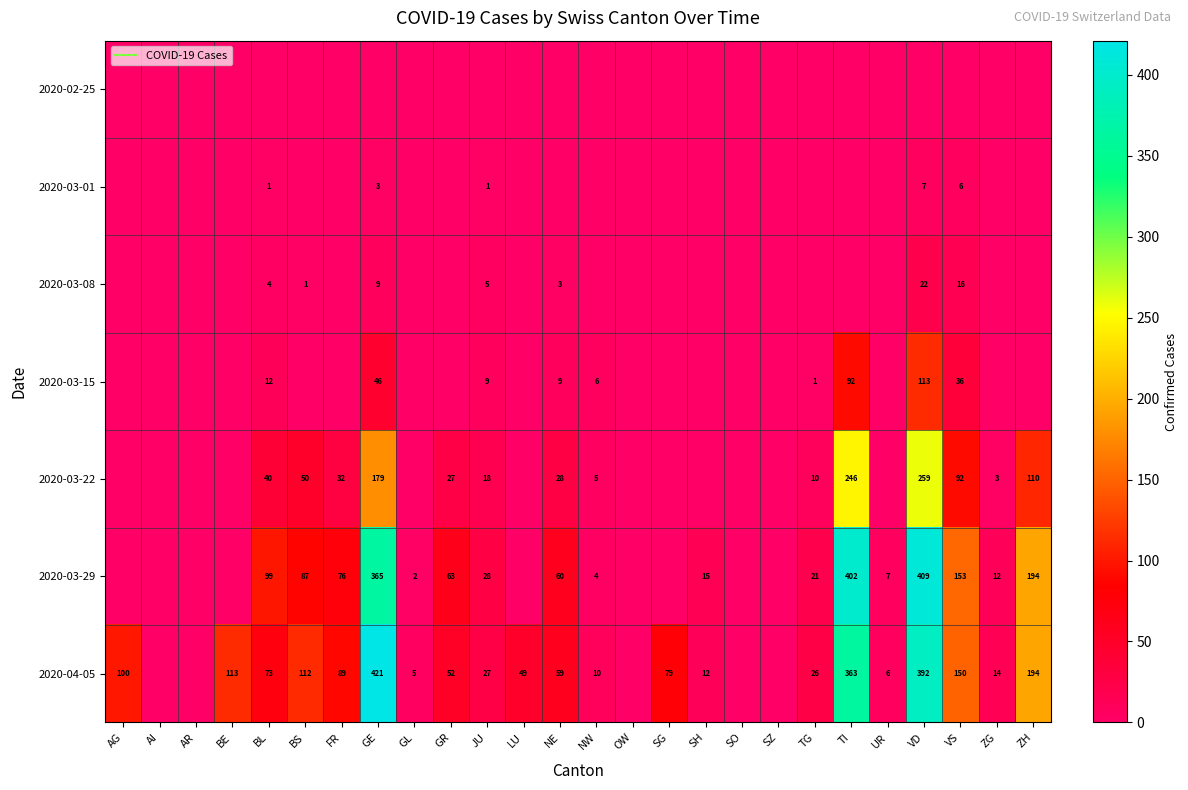

True or false: 2020-03-08 has a value of 10 at GR.

False